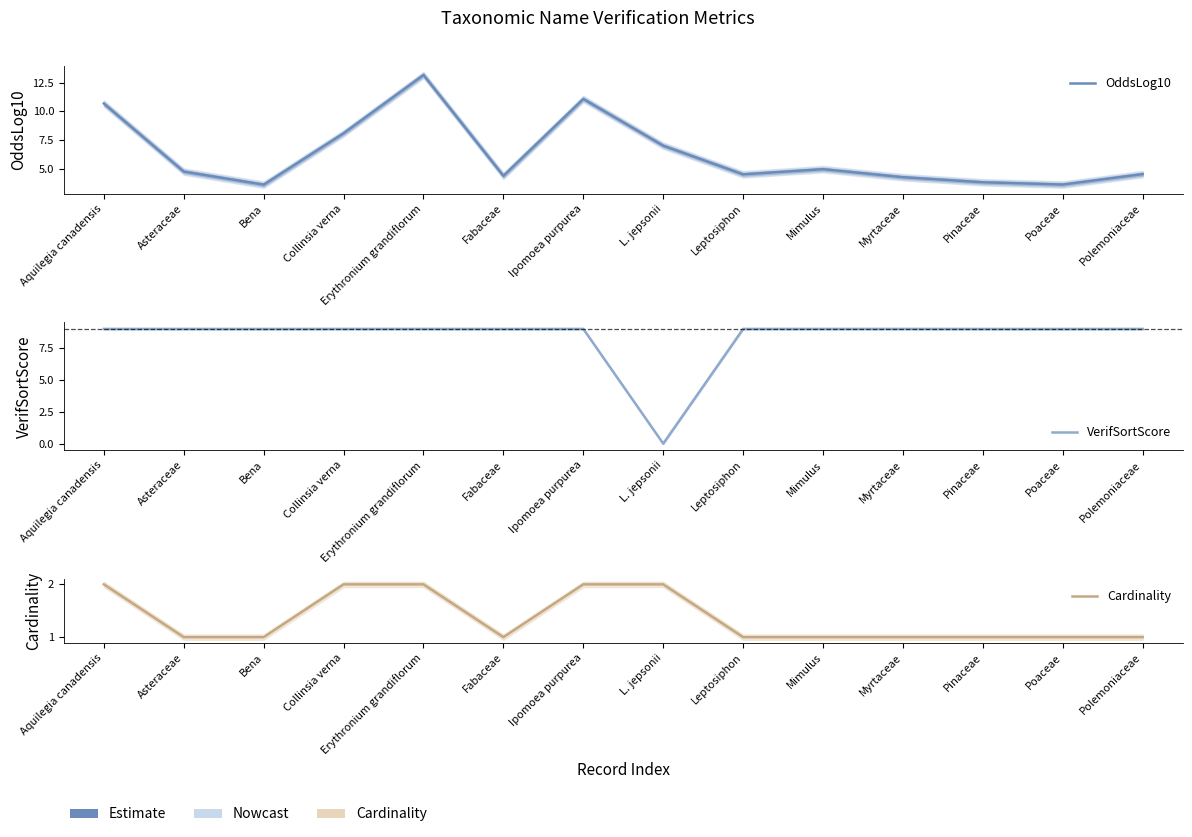

What position from the left is Mimulus?

10